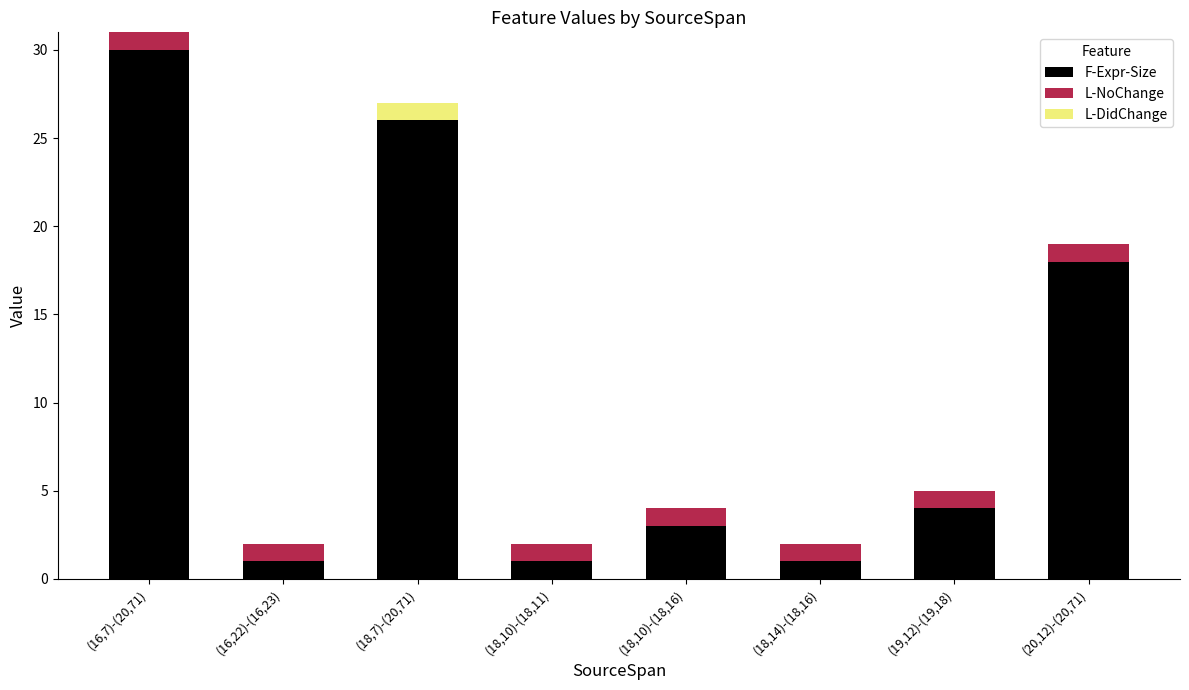

Are the bars grouped side by side (vs. stacked)?

No